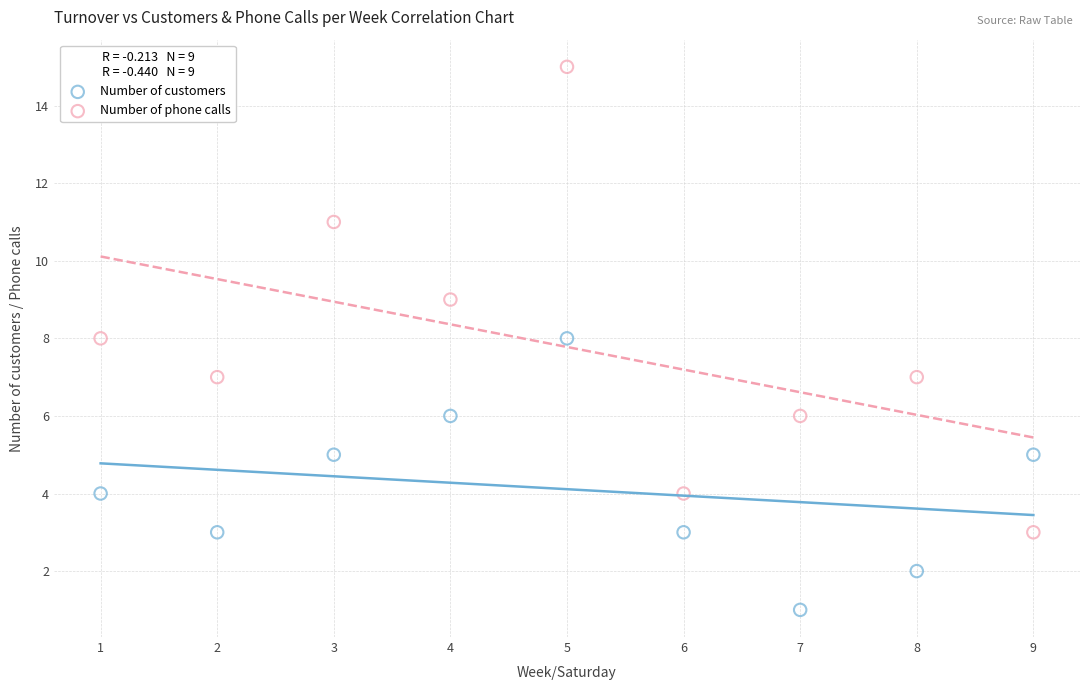

Which series reaches the minimum Y coordinate?

Number of customers